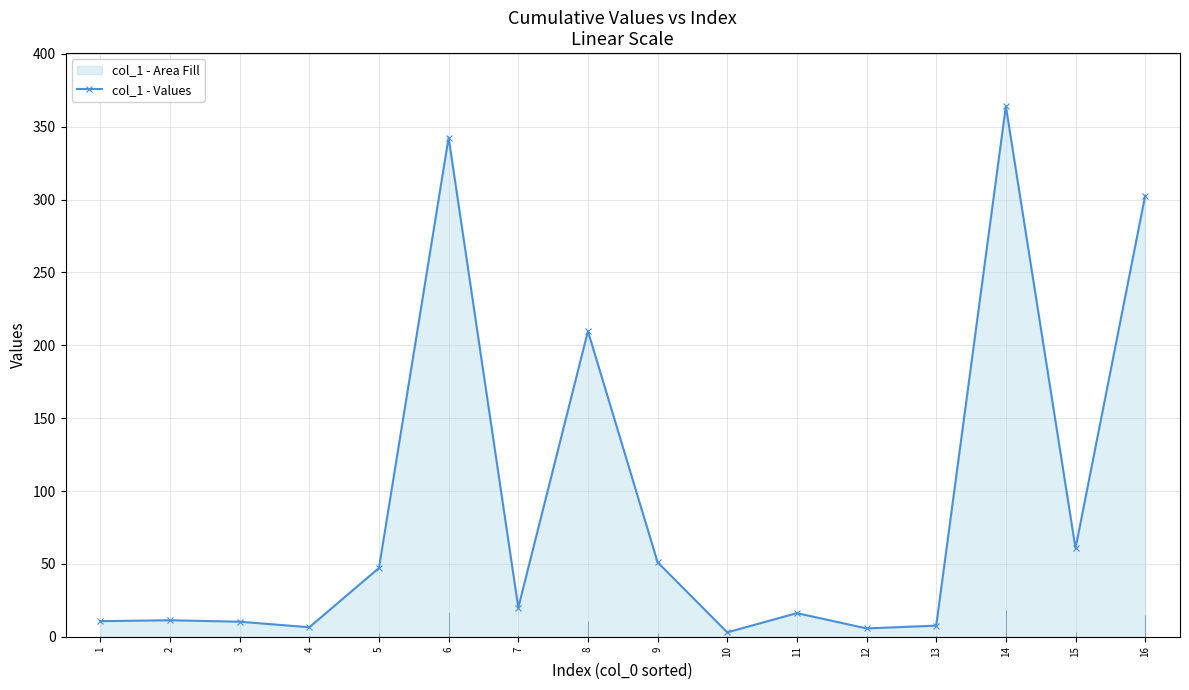

Reading left to right, transcribe all the data shown in this chart.

1=10.7	2=11.3	3=10.3	4=6.5	5=47.2	6=342.6	7=20.0	8=209.7	9=51.1	10=3.0	11=16.2	12=5.7	13=7.6	14=364.1	15=60.7	16=302.7